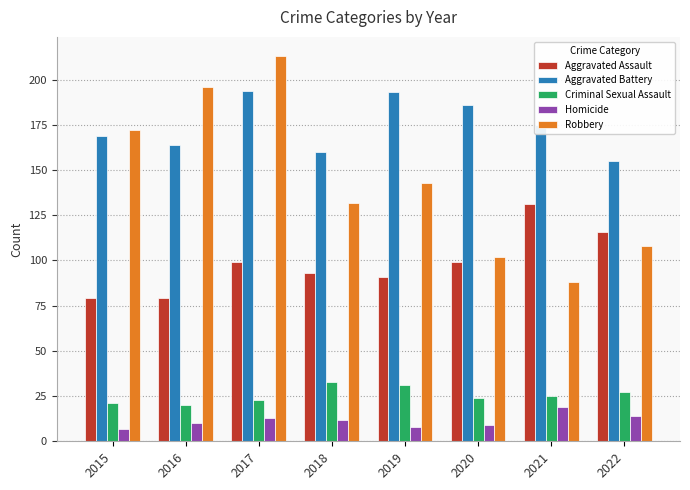

Reading left to right, transcribe all the data shown in this chart.

Aggravated Assault: 2015=79	2016=79	2017=99	2018=93	2019=91	2020=99	2021=131	2022=116
Aggravated Battery: 2015=169	2016=164	2017=194	2018=160	2019=193	2020=186	2021=175	2022=155
Criminal Sexual Assault: 2015=21	2016=20	2017=23	2018=33	2019=31	2020=24	2021=25	2022=27
Homicide: 2015=7	2016=10	2017=13	2018=12	2019=8	2020=9	2021=19	2022=14
Robbery: 2015=172	2016=196	2017=213	2018=132	2019=143	2020=102	2021=88	2022=108